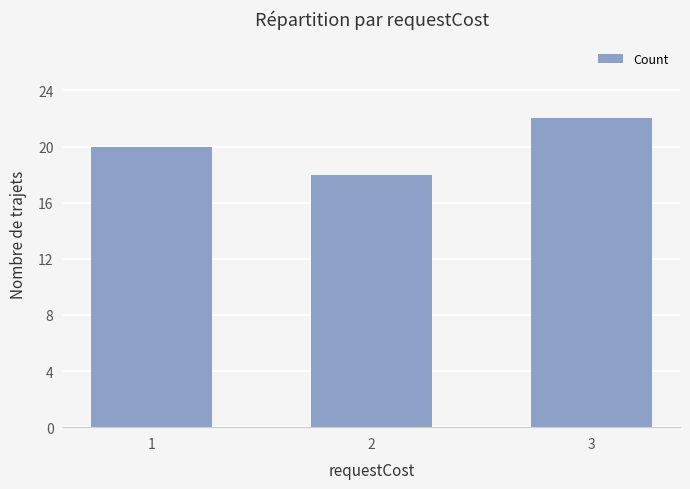

At which label is the value closest to 20?

1